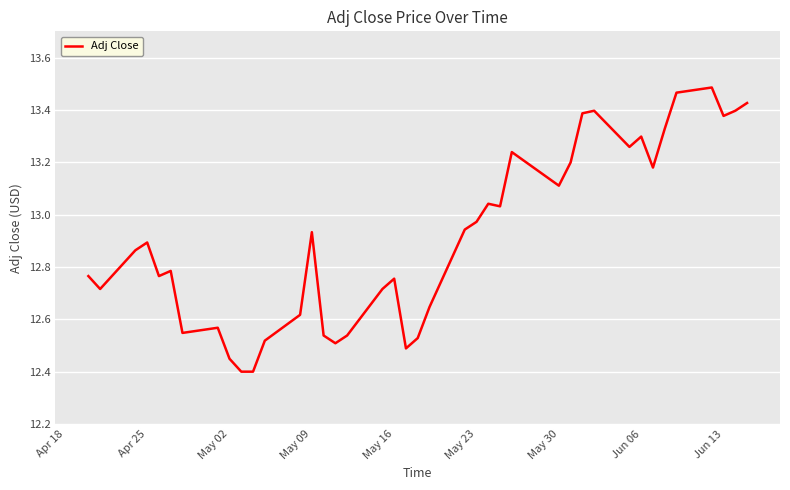

What is the difference between the maximum and minimum values?

1.1